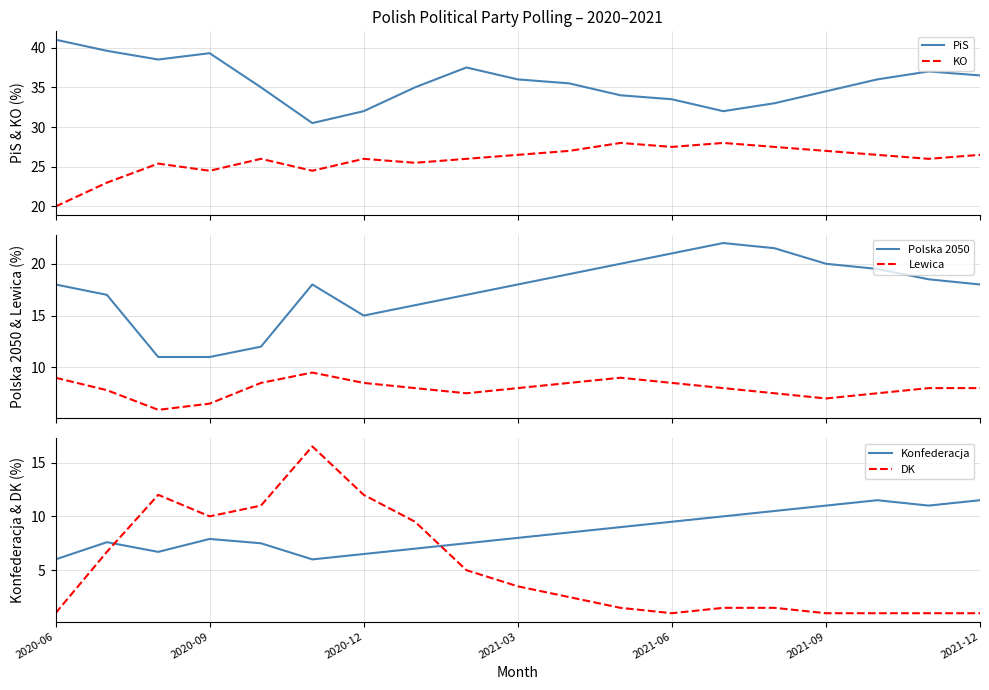

In Konfederacja, how many points are higher than both neighbors (excluding endpoints)?

3